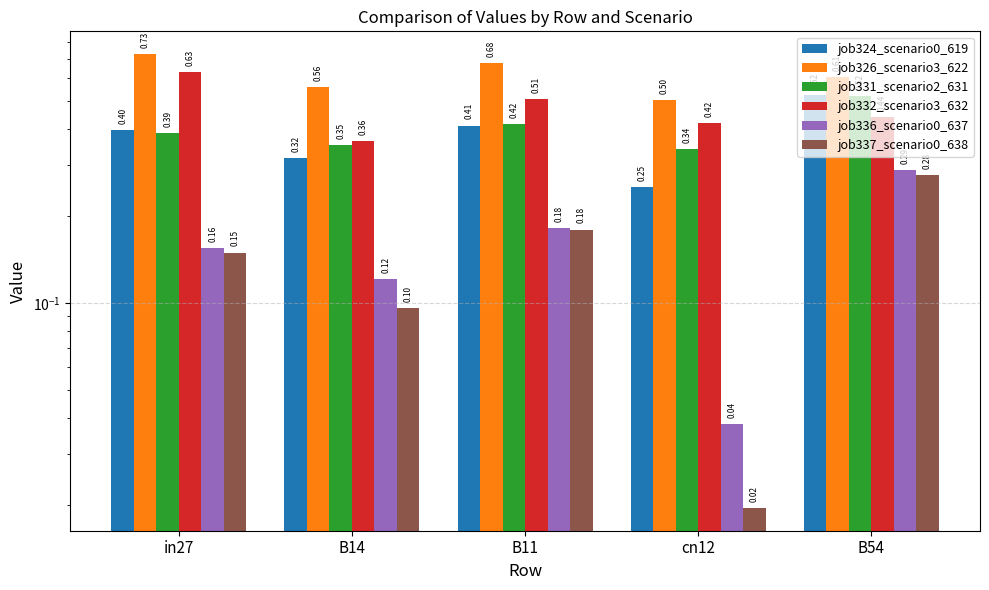

What is the label of the 4th bar from the left?

cn12